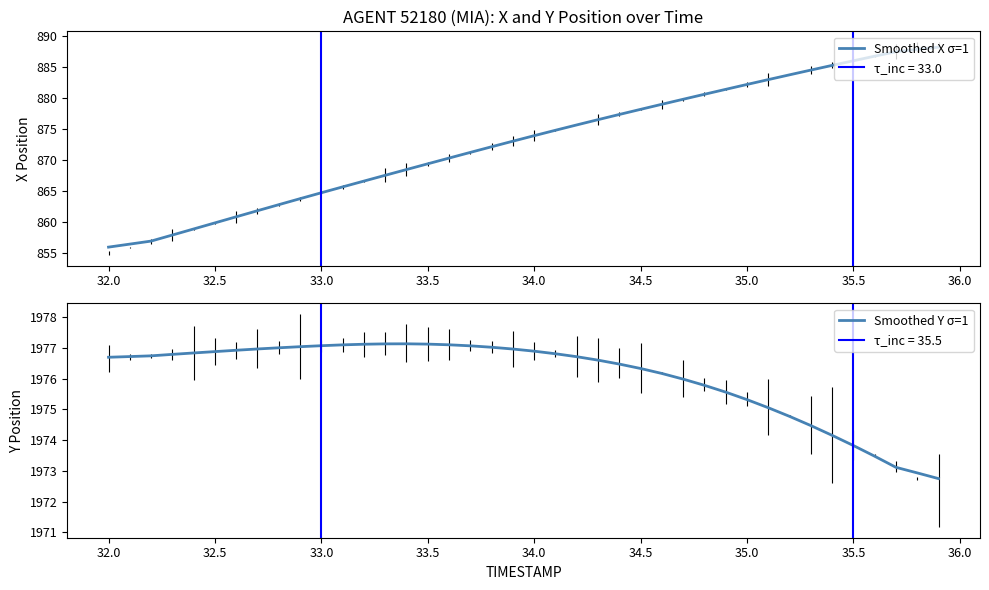

What are all the series names shown in the legend?

Smoothed X σ=1, Smoothed Y σ=1